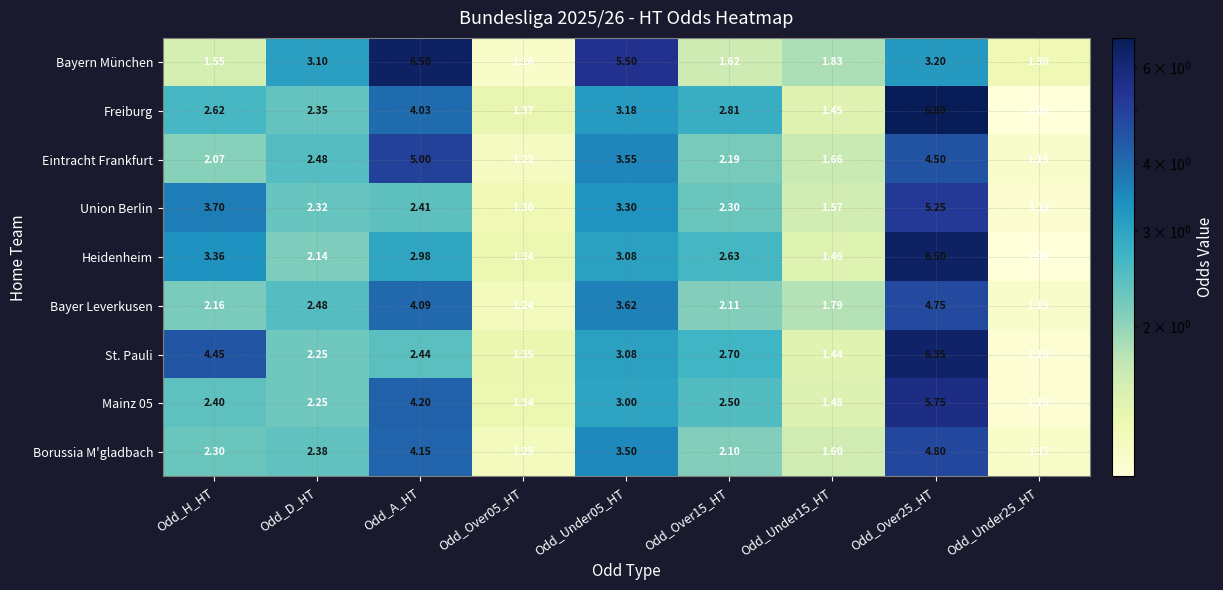

How many data points in Borussia M'gladbach are above 2?

6